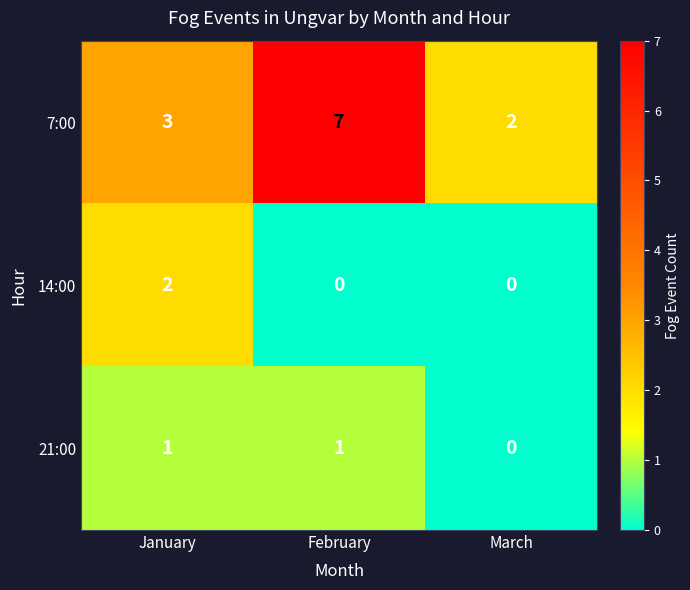

How many categories are shown in the chart?

3